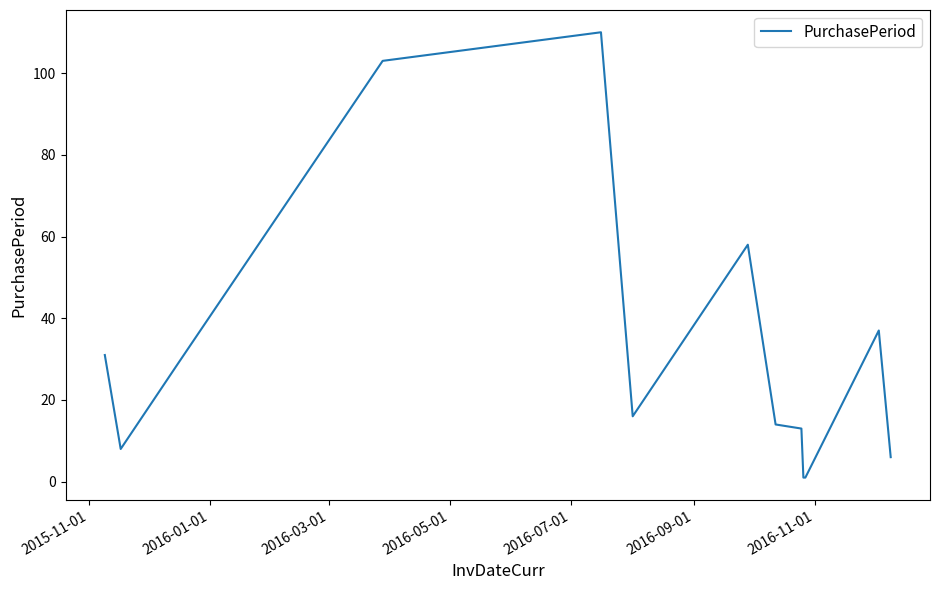

What is the greatest value displayed?

110